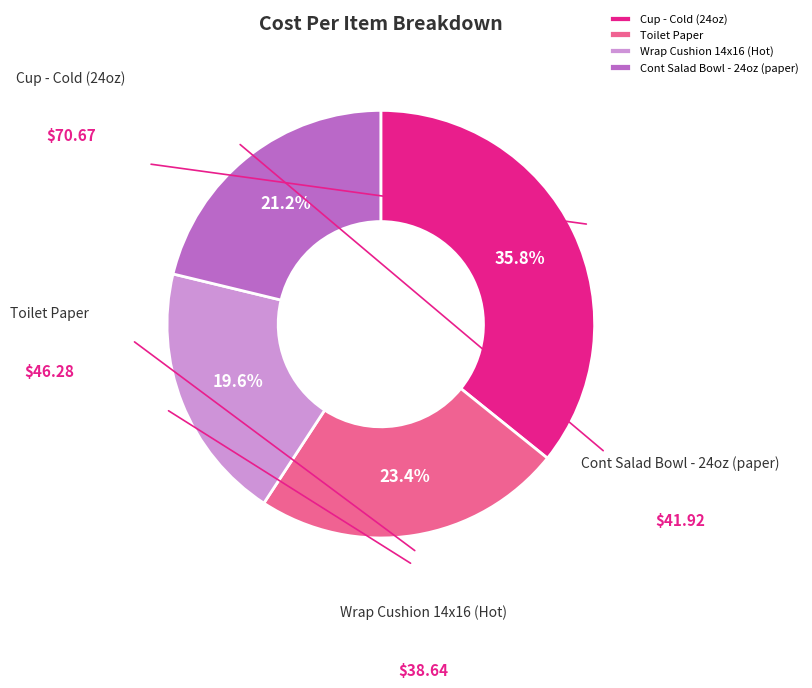

What percentage is the Toilet Paper slice, to the nearest percent?

23%